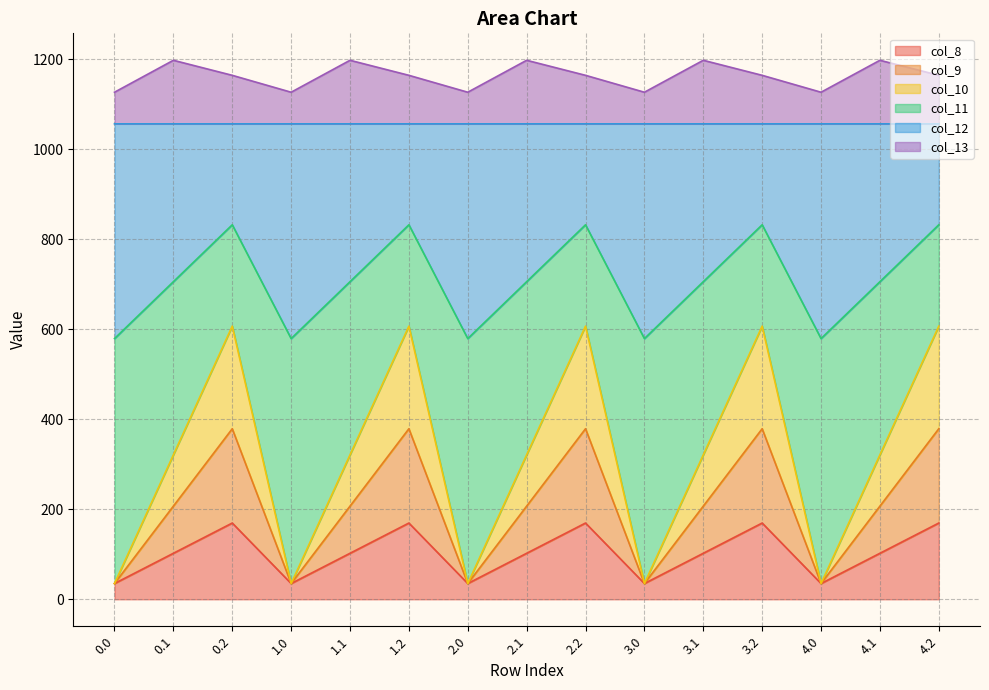

True or false: col_12 and col_10 intersect in this chart.

False